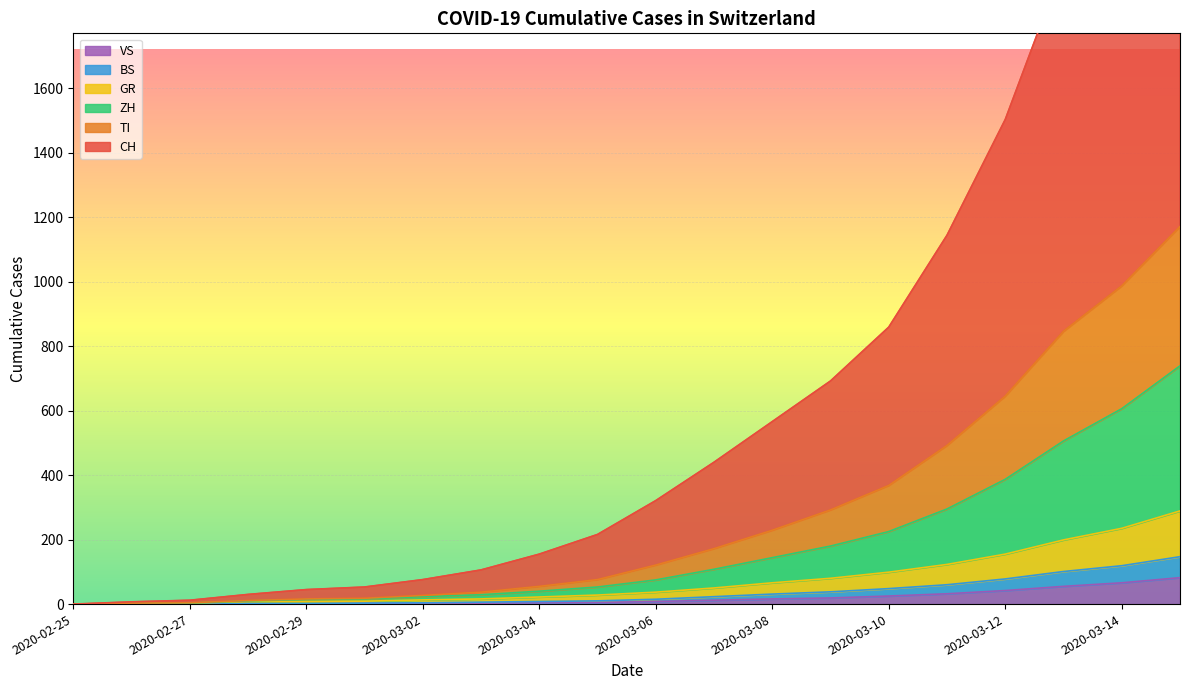

Is the value of TI at 2020-03-03 greater than the value of GR at 2020-02-27?

Yes